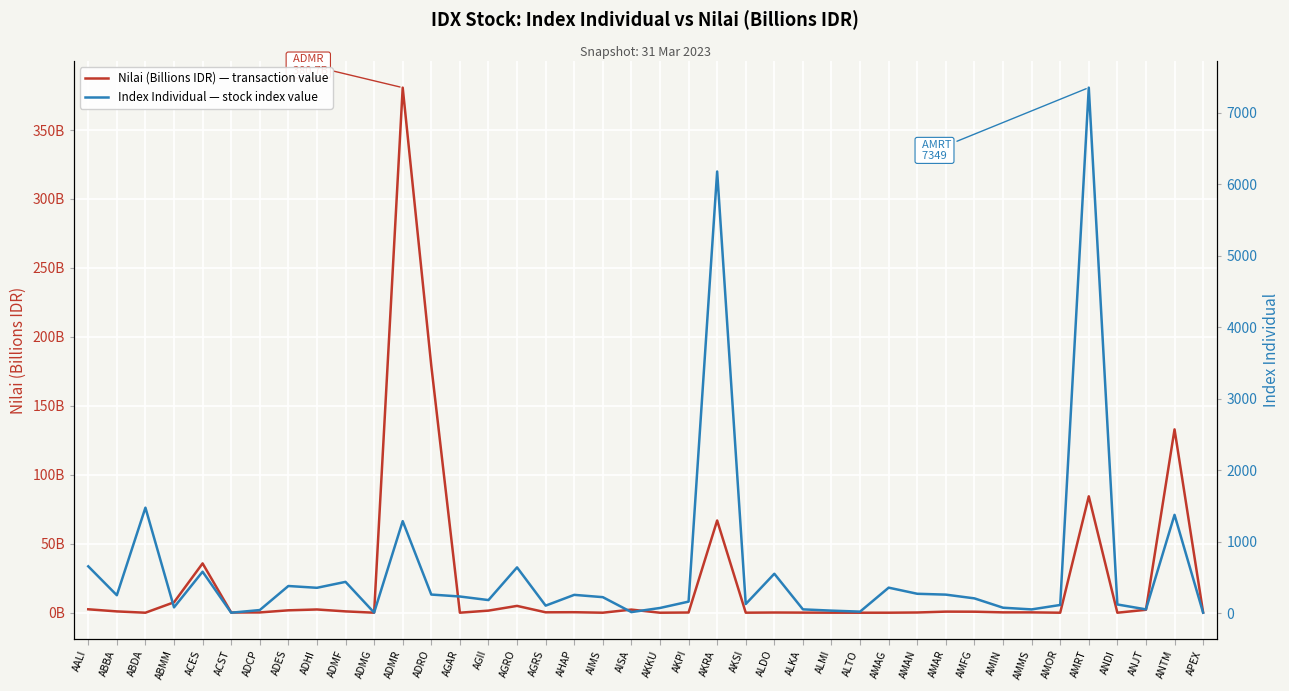

Reading right to left, extract all data points from this chart.

Nilai (Billions IDR) — transaction value: 0.2	132.9	2.1	0.0	84.4	0.0	0.2	0.3	0.7	0.8	0.2	0.0	0.0	0.0	0.1	0.1	0.0	66.9	0.1	0.0	2.3	0.0	0.4	0.3	5.0	1.5	0.0	179.1	380.7	0.0	1.0	2.4	1.7	0.2	0.2	35.8	7.6	0.0	1.0	2.5
Index Individual — stock index value: 9.8	1378.0	56.7	125.0	7349.0	117.9	56.0	79.7	210.2	262.5	274.5	360.0	25.0	38.8	56.6	554.5	131.0	6176.8	164.9	75.9	18.4	227.2	259.3	108.7	643.1	186.4	236.4	263.6	1290.0	11.9	440.9	358.0	383.1	46.9	9.7	582.9	84.5	1478.2	254.1	658.0